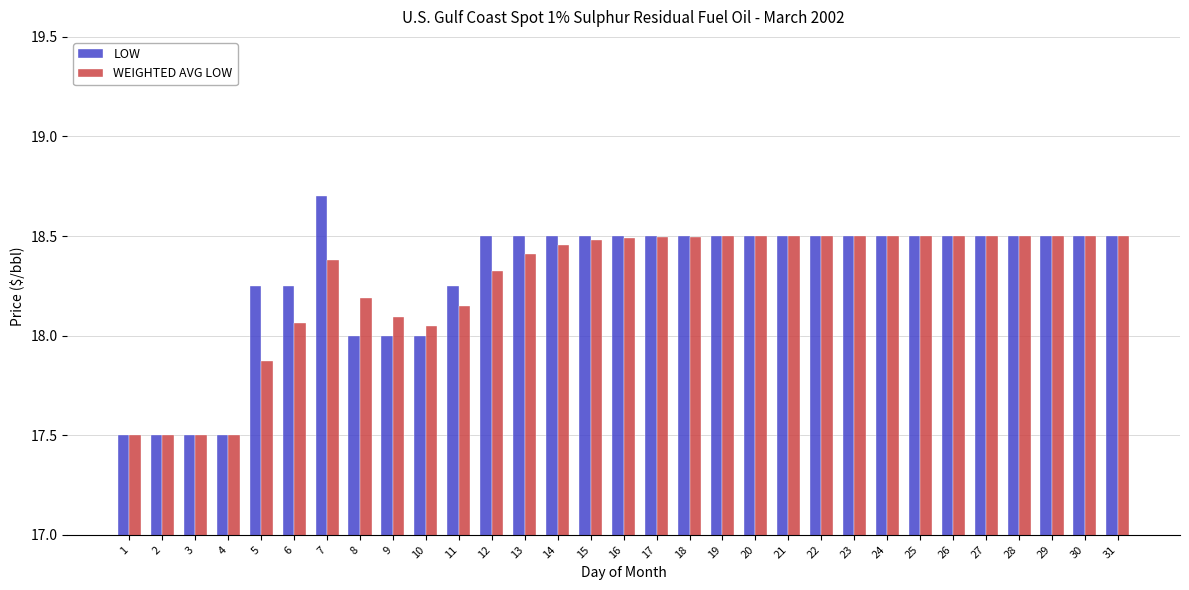

What is the value of the LOW bar at the 3rd from the left?

17.5